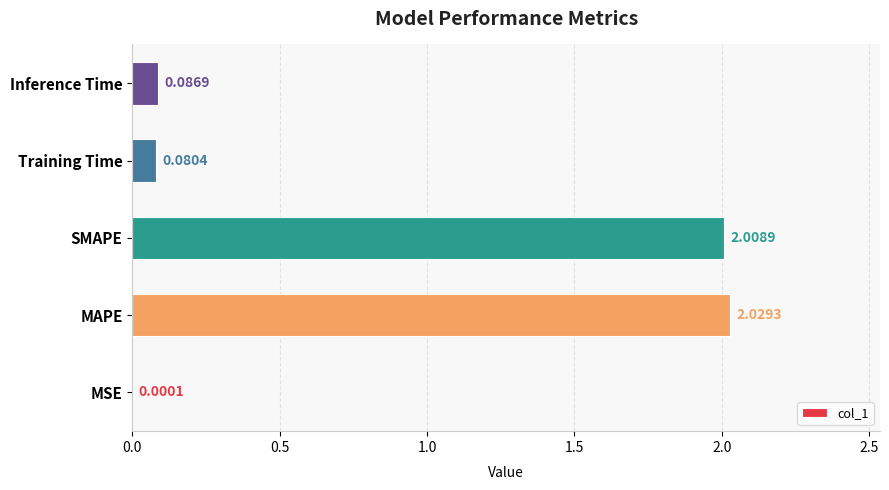

What is the sum of all values?

4.2